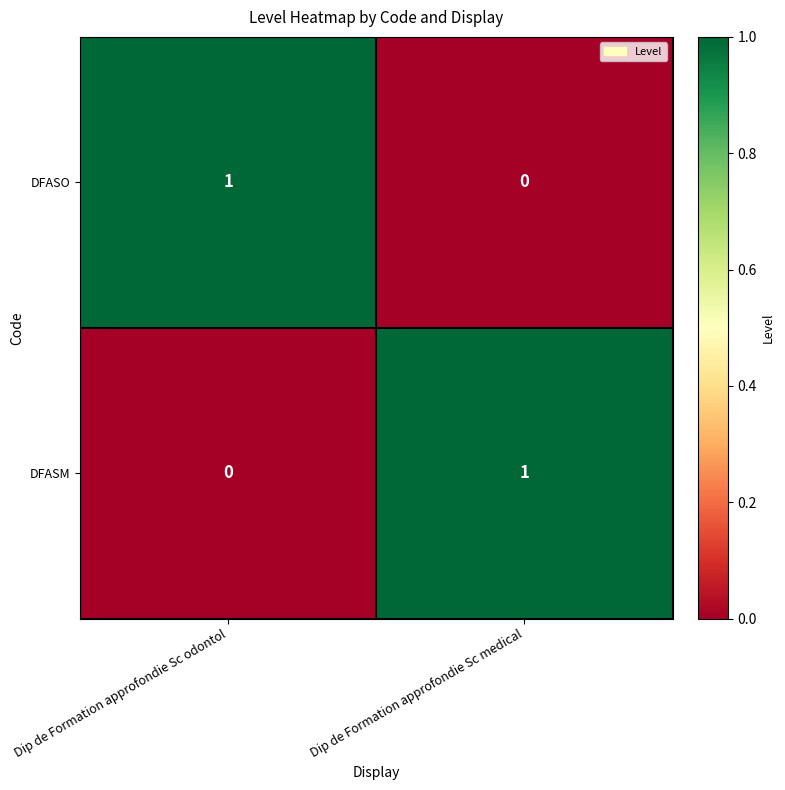

What is the total value across all series at Dip de Formation approfondie Sc medical?

1